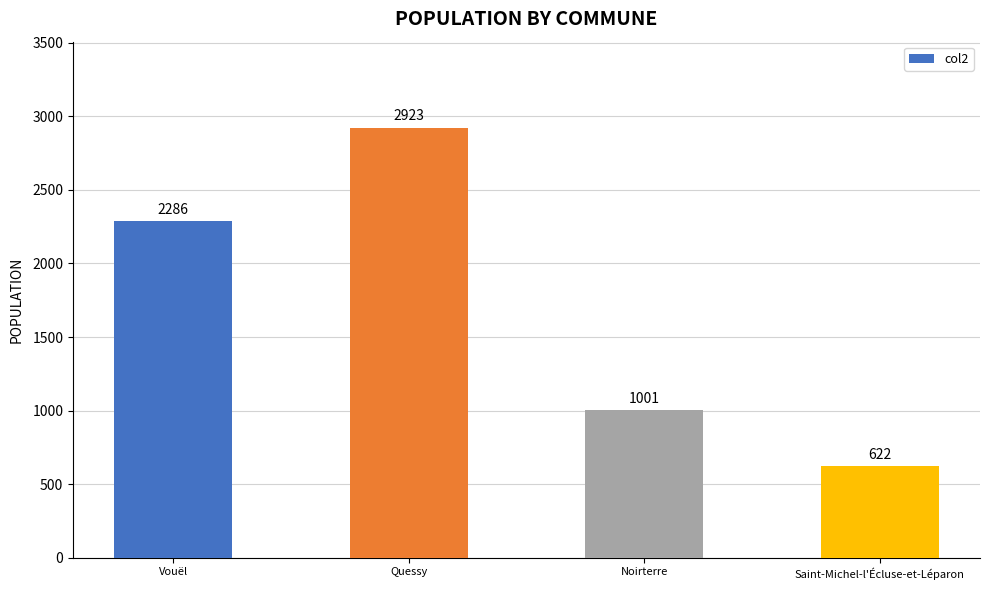

Reading left to right, extract all data points from this chart.

Vouël=2286	Quessy=2923	Noirterre=1001	Saint-Michel-l'Écluse-et-Léparon=622